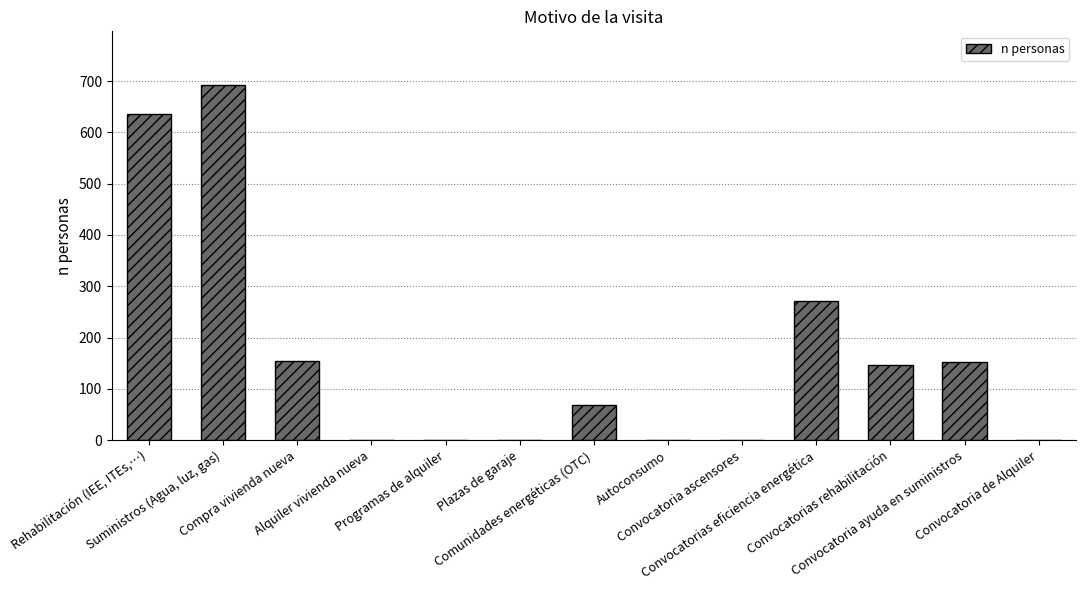

The chart shows a value of 0 at Convocatoria ascensores. True or false?

True